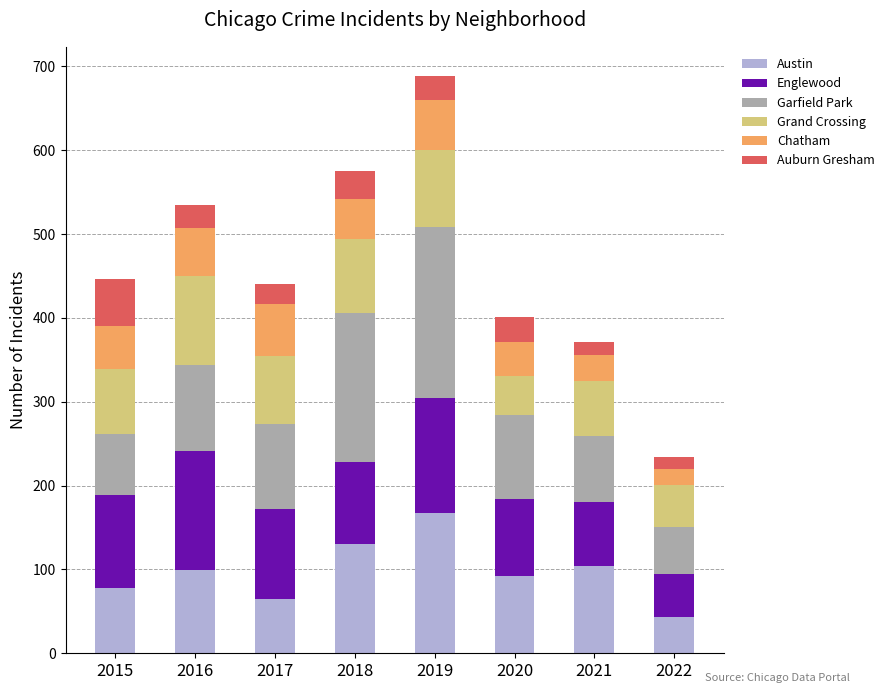

Is it true that Austin equals 111 at 2015?

False